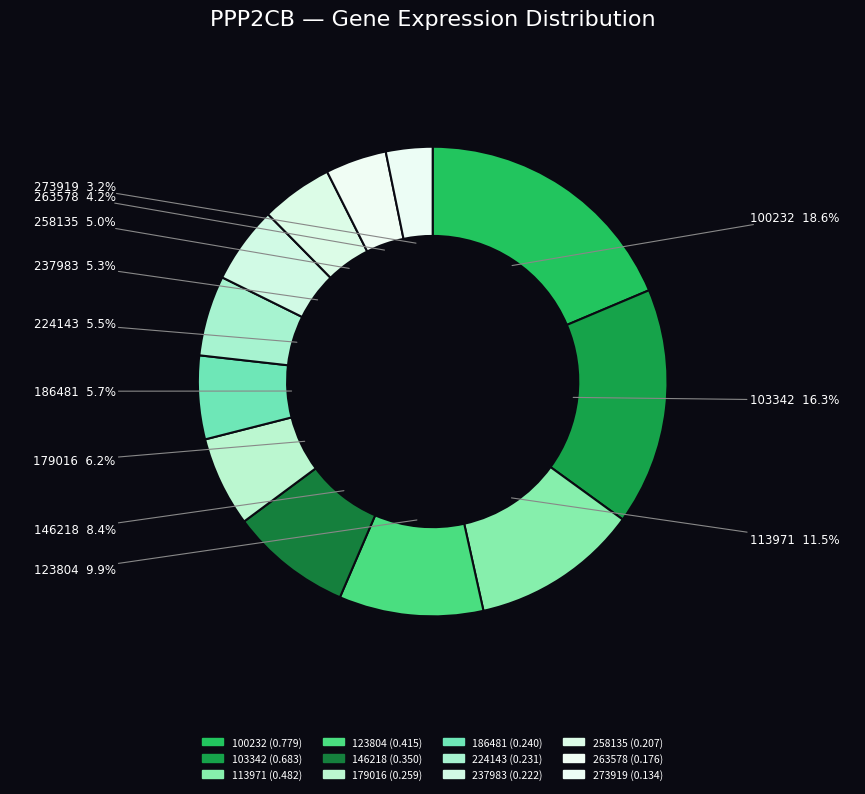

To the nearest percent, what is the combined percentage of 100232 and 263578?

23%